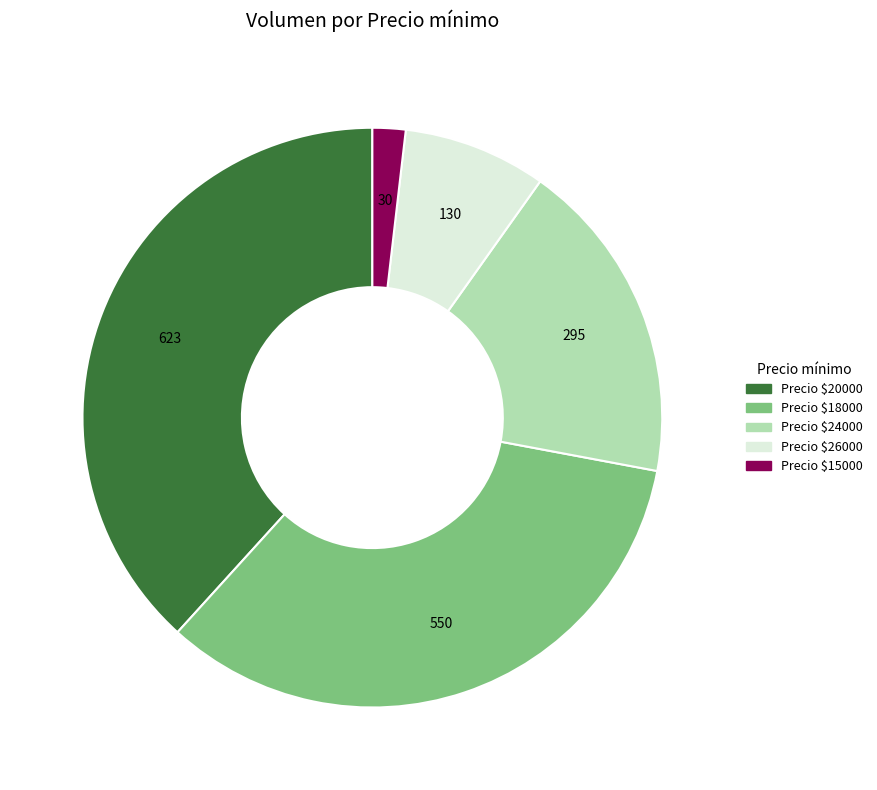

Does any single category account for the majority?

No